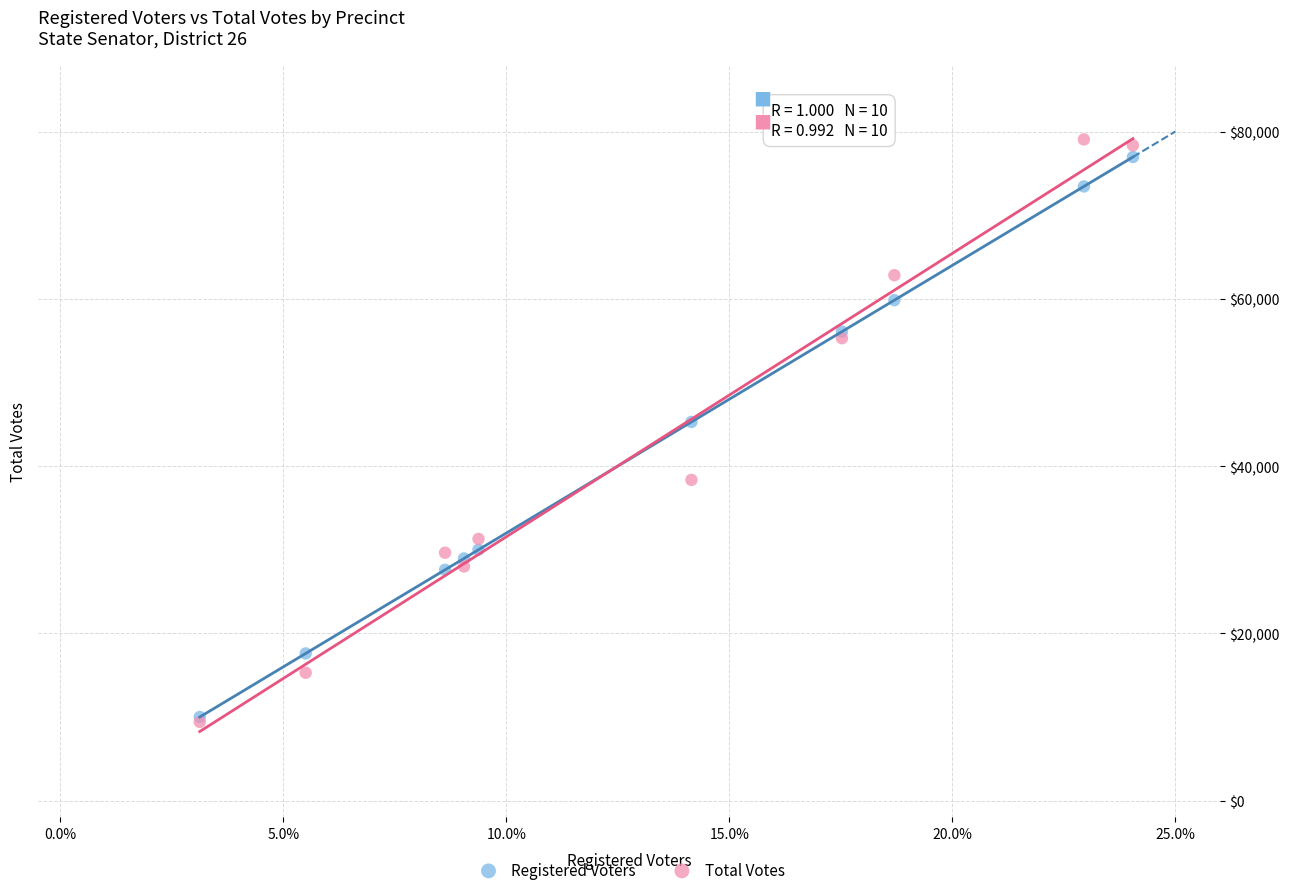

Across all series, what Y value is closest to 44235?

45280.0